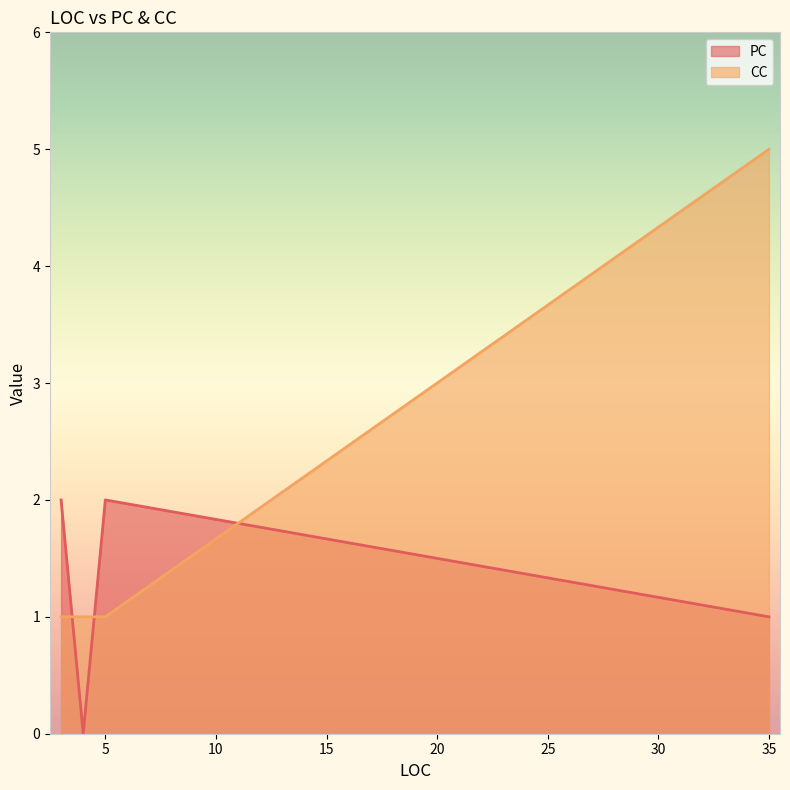

At which category does CC reach its first local peak?

35